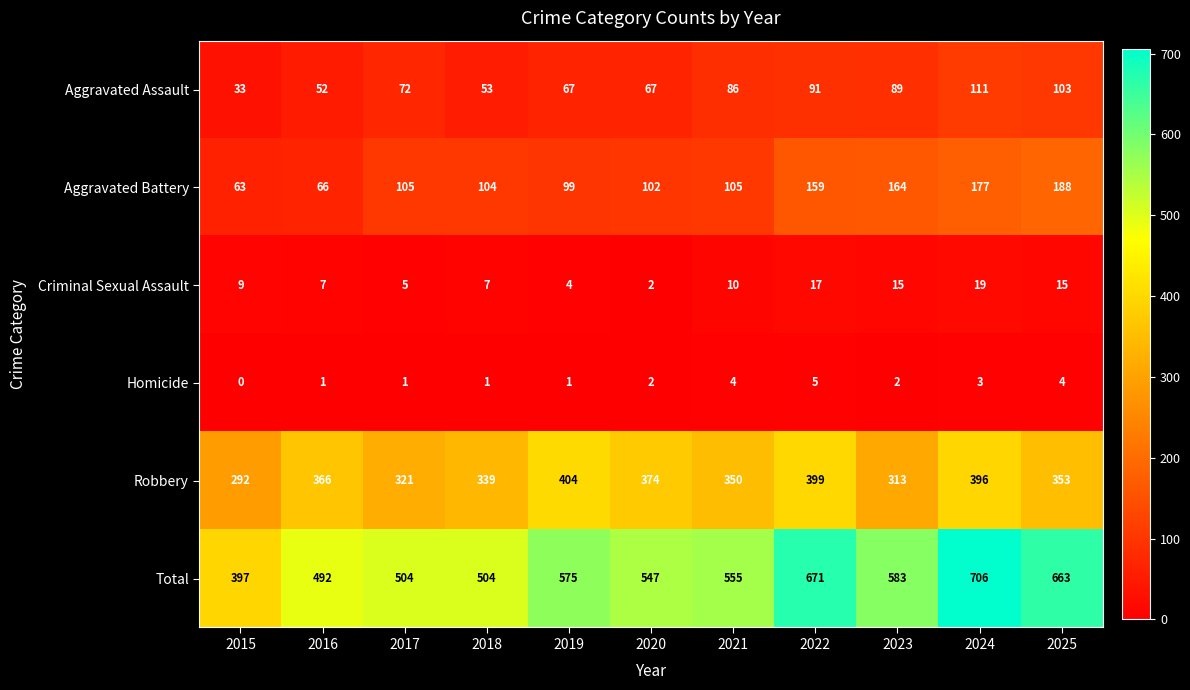

True or false: Aggravated Battery has a value of 63 at 2015.

True